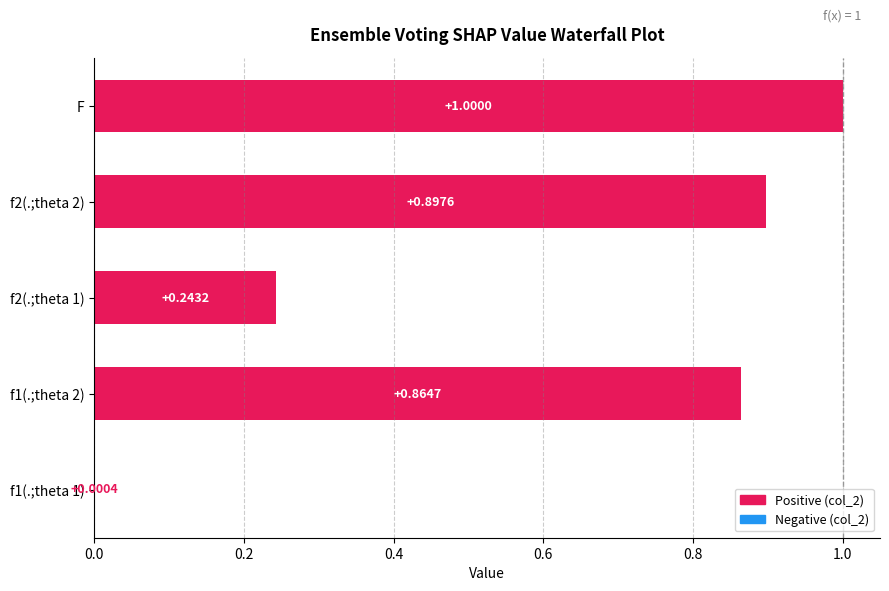

What is the sum of all values?

3.0